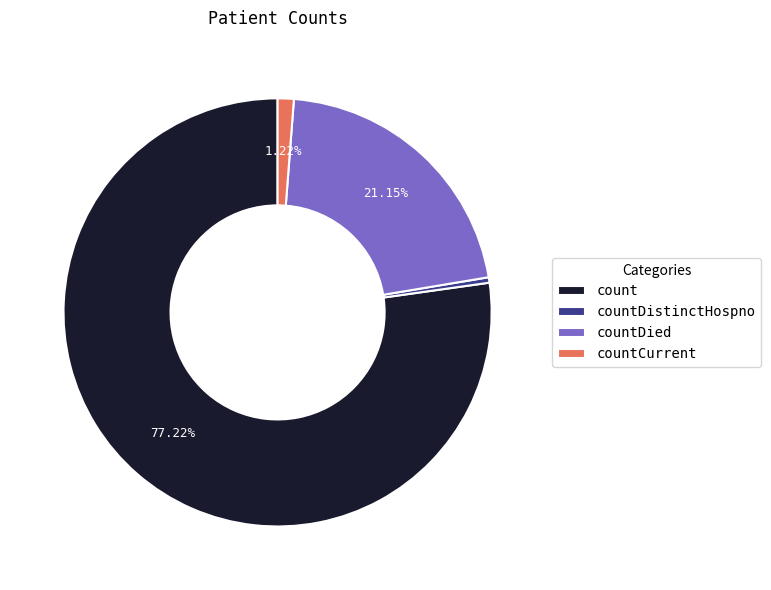

What is the smallest slice in the pie chart?

countDistinctHospno